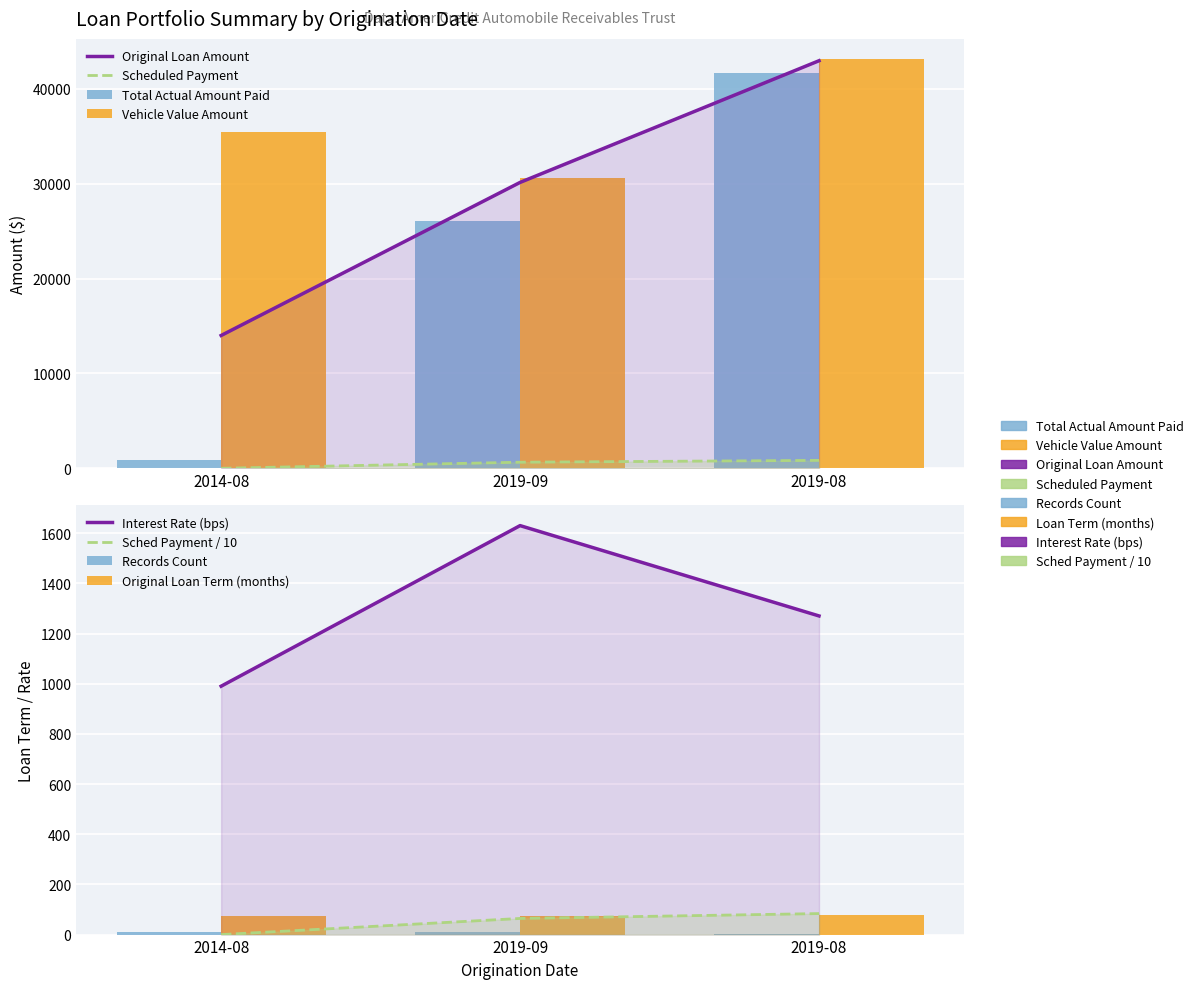

What is the total value across all series at 2014-08?

50322.9